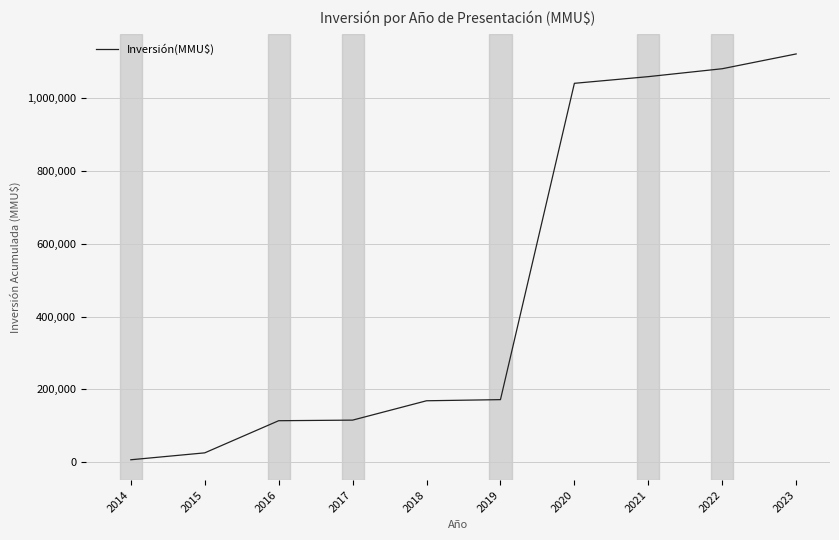

What is the ratio of the value at 2020 to the value at 2023?

0.9